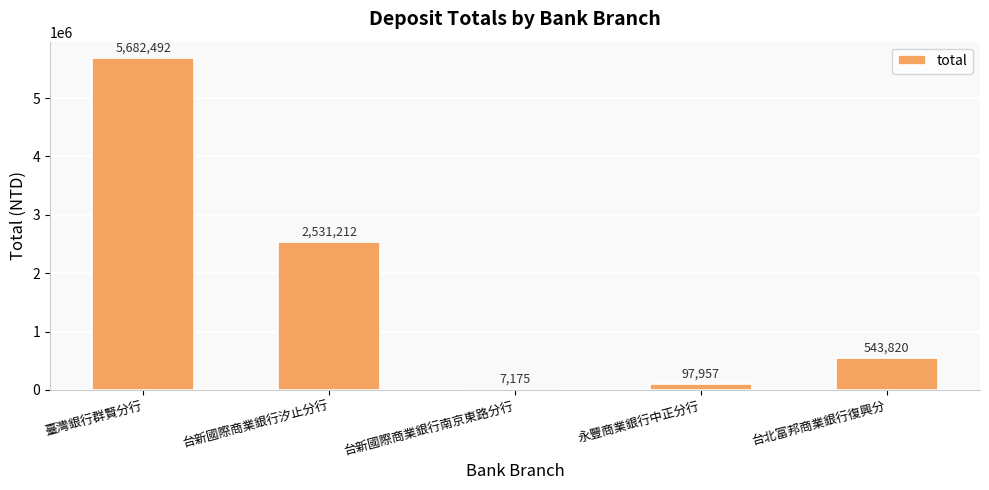

What is the ratio of the value at 臺灣銀行群賢分行 to the value at 永豐商業銀行中正分行?

58.0